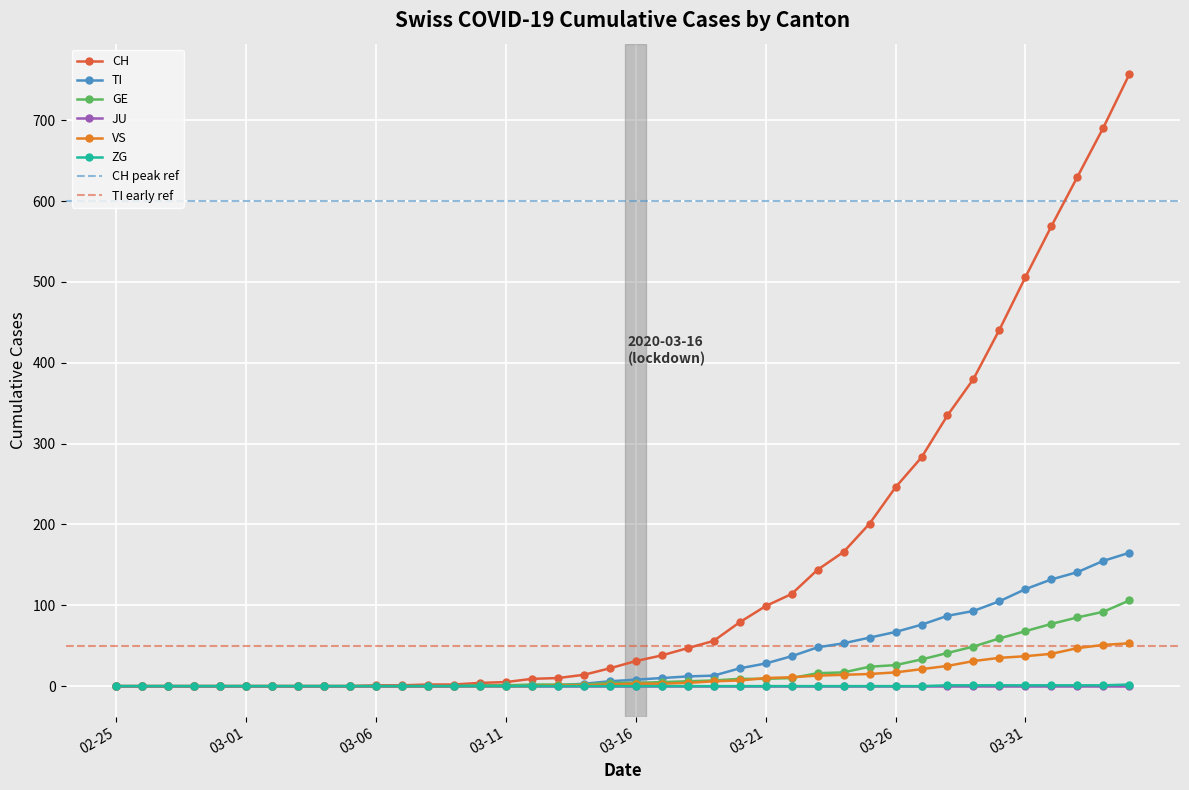

What is the highest value of the TI series?

165